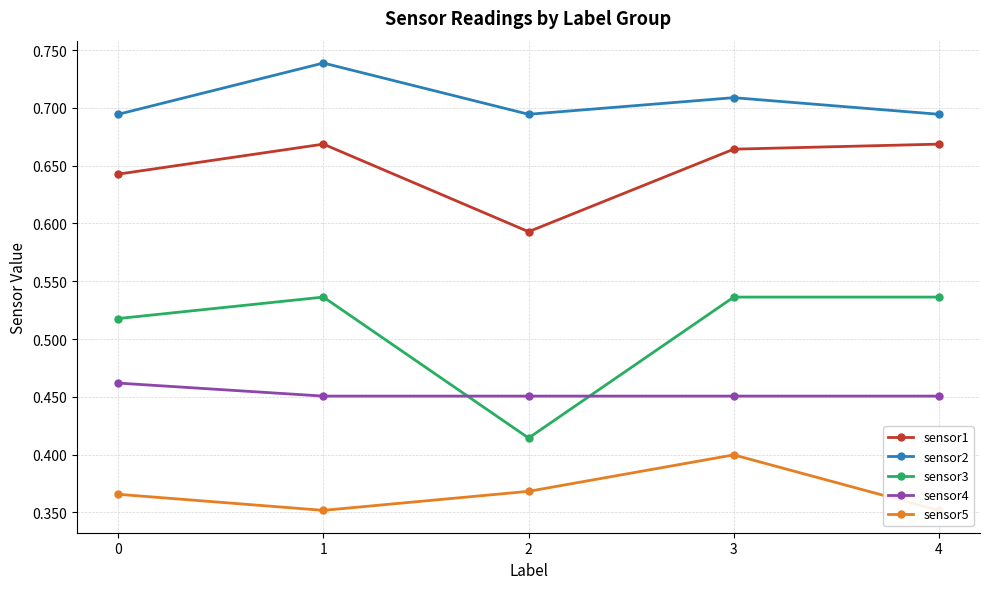

Is this an area chart (filled region under the line)?

No